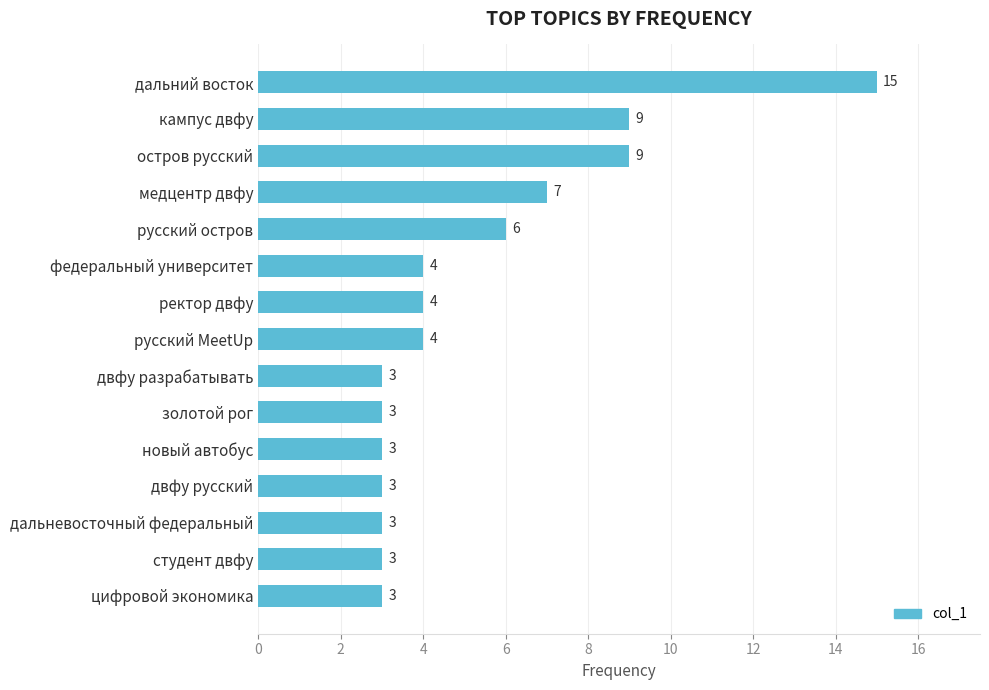

What position from the bottom is двфу русский?

4